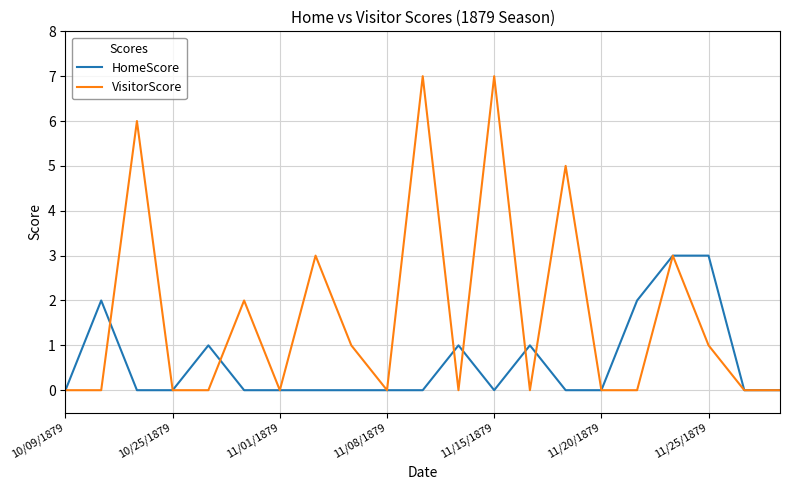

Count the VisitorScore values in the range 0 to 3.

17